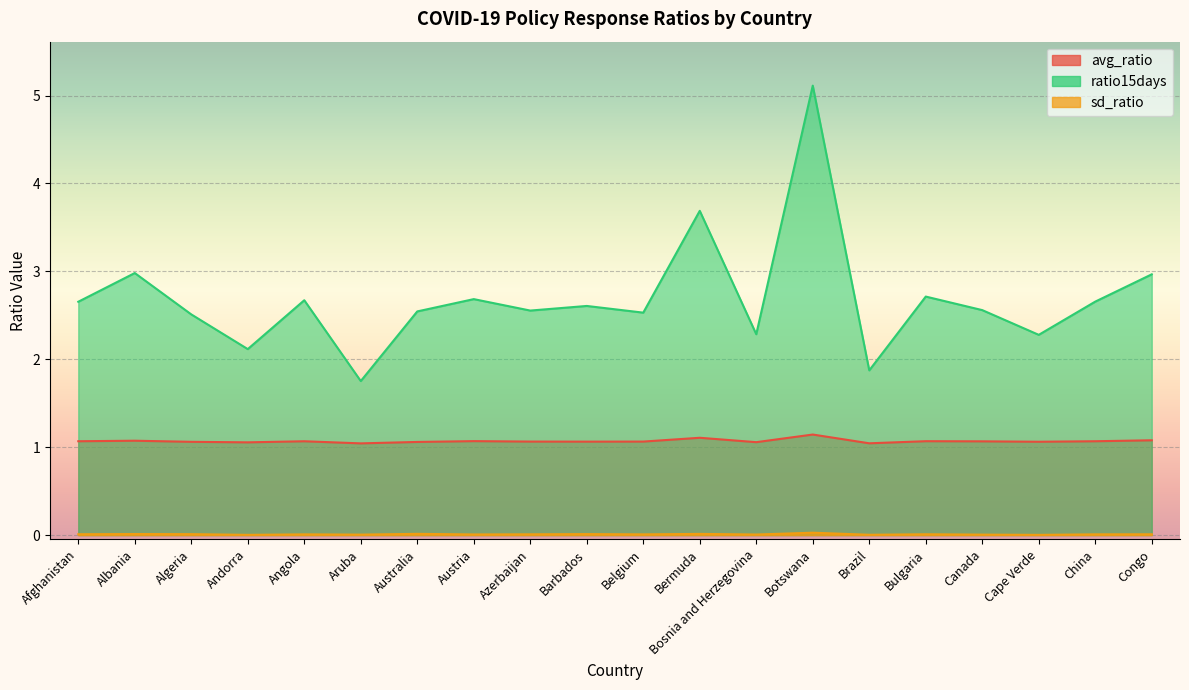

In avg_ratio, how many points are higher than both neighbors (excluding endpoints)?

6